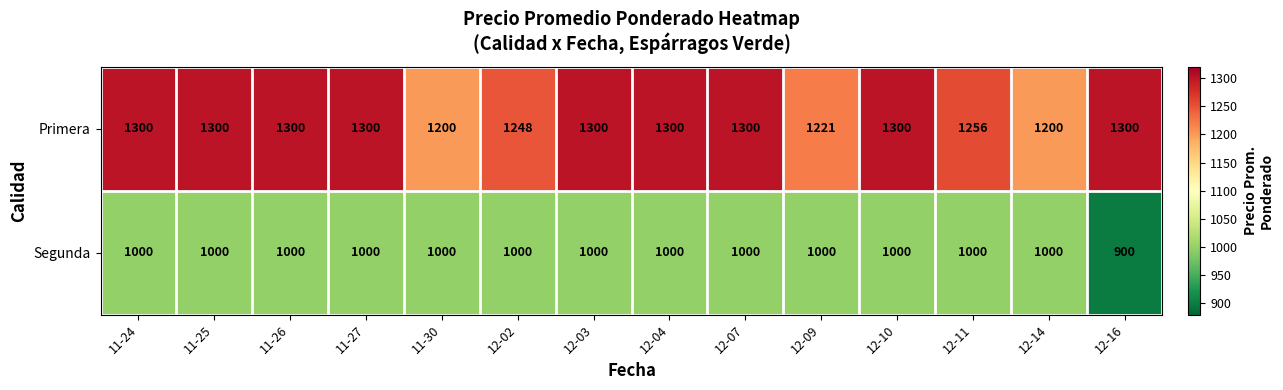

What is the difference between the maximum and second lowest values in the Primera series?

100